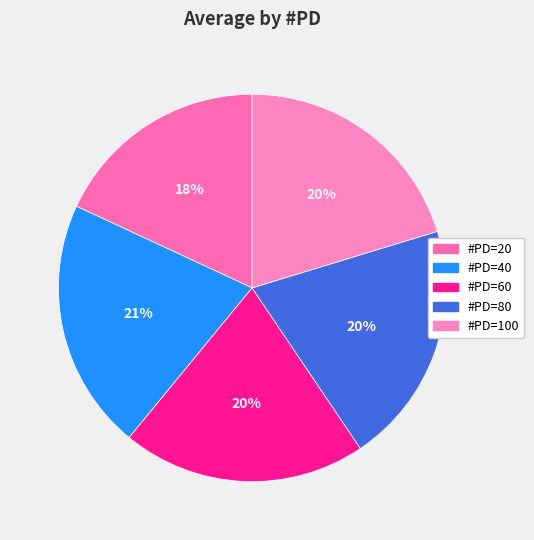

Which slice is the largest?

40